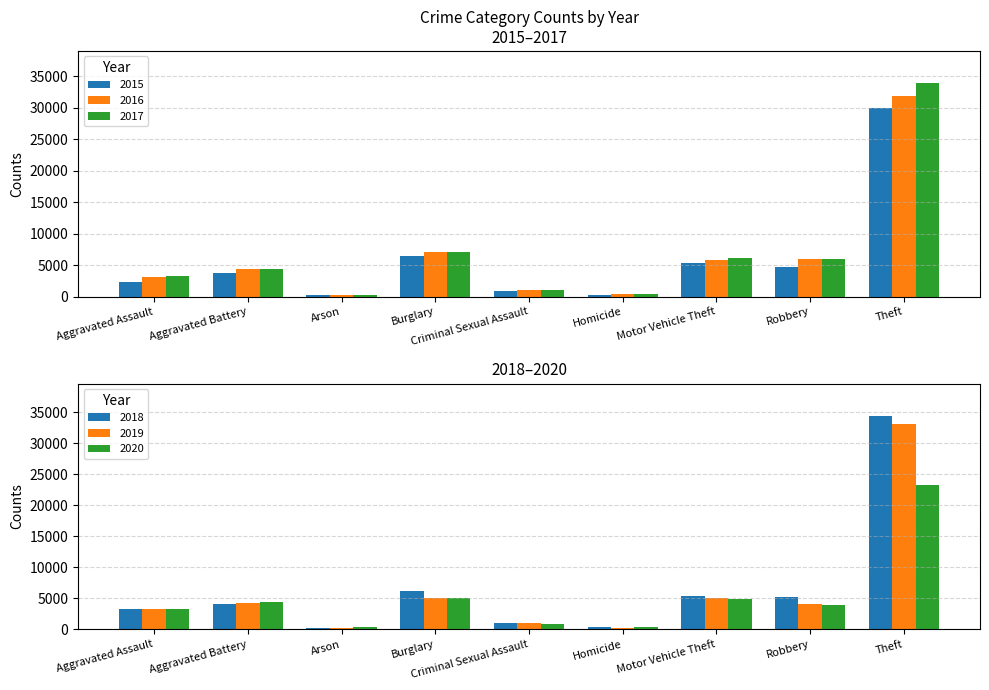

Reading left to right, what are all the values shown in this chart?

2015: 2403	3766	231	6442	950	263	5311	4646	30017
2016: 3082	4368	291	7100	1030	376	5796	5926	31905
2017: 3232	4318	262	7155	1073	389	6200	6055	33924
2018: 3359	4135	195	6231	1068	307	5341	5224	34441
2019: 3303	4298	195	5080	1031	276	4982	4168	33071
2020: 3354	4401	306	5031	835	434	4866	3950	23314